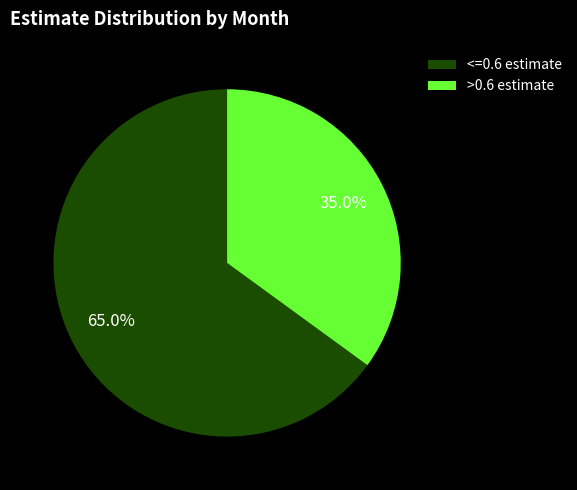

Which slice is the smallest?

>0.6 estimate